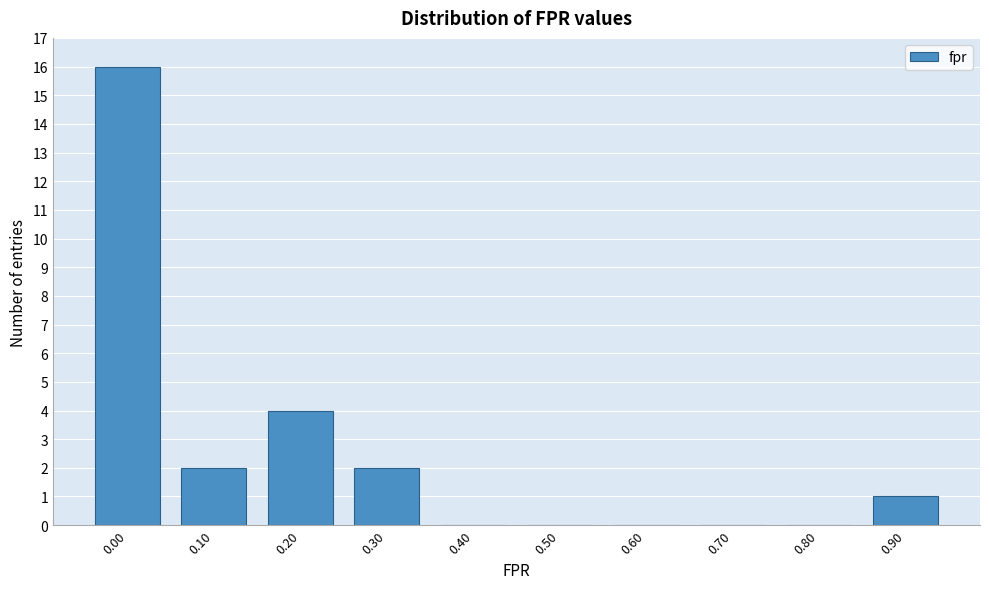

Reading left to right, list all the values displayed in this chart.

0.00=16	0.10=2	0.20=4	0.30=2	0.40=0	0.50=0	0.60=0	0.70=0	0.80=0	0.90=1